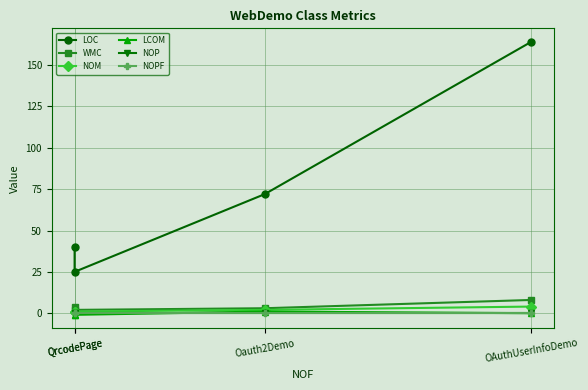

At which label does NOM reach its peak?

OAuthUserInfoDemo